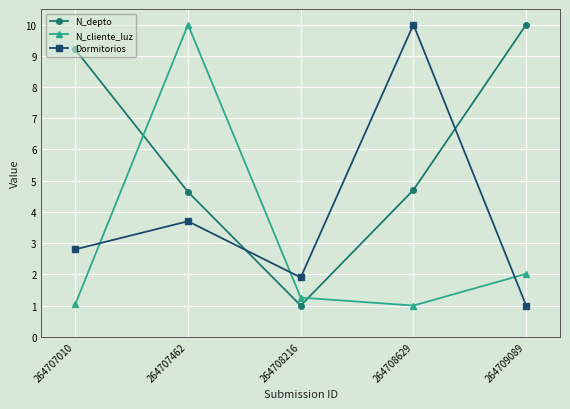

How many intersections are there between Dormitorios and N_depto?

2